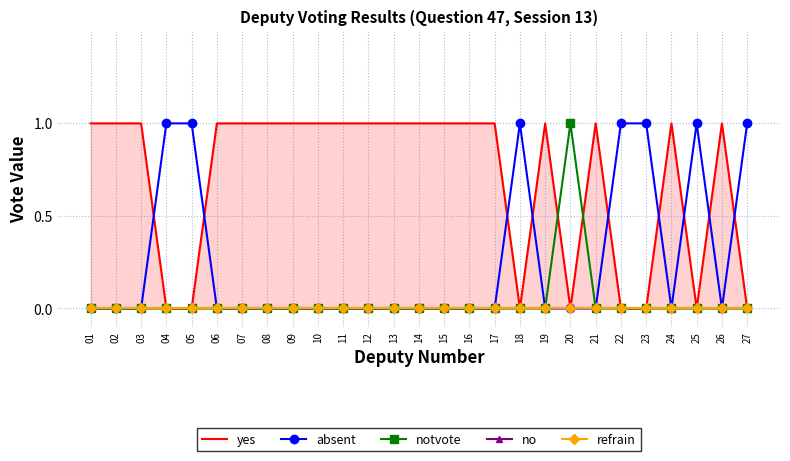

Which has a higher value, 01 or 14?

01